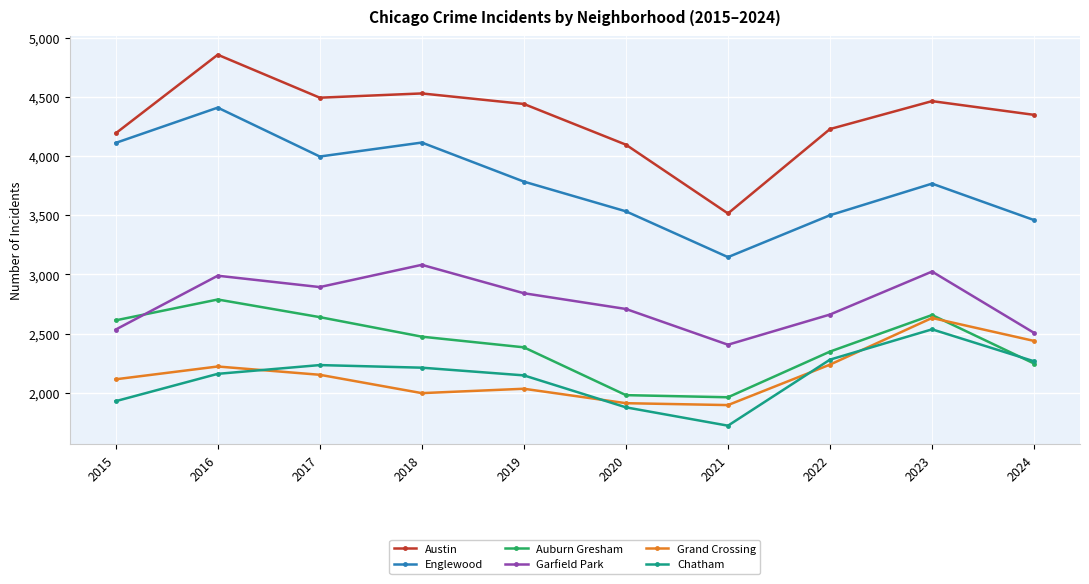

Between 2016 and 2020, which series saw the biggest shift?

Englewood